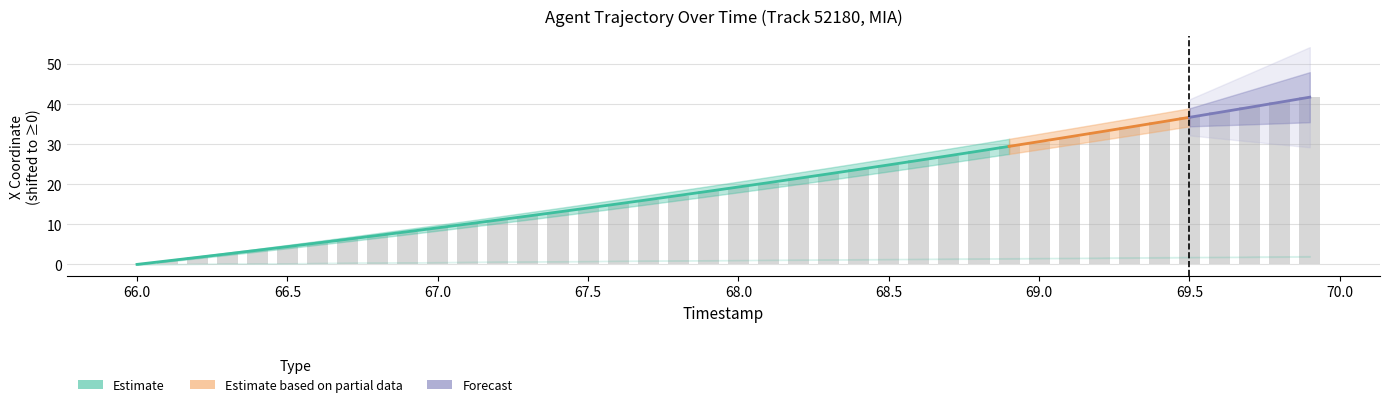

What is the value of the 40th bar from the left?

41.7